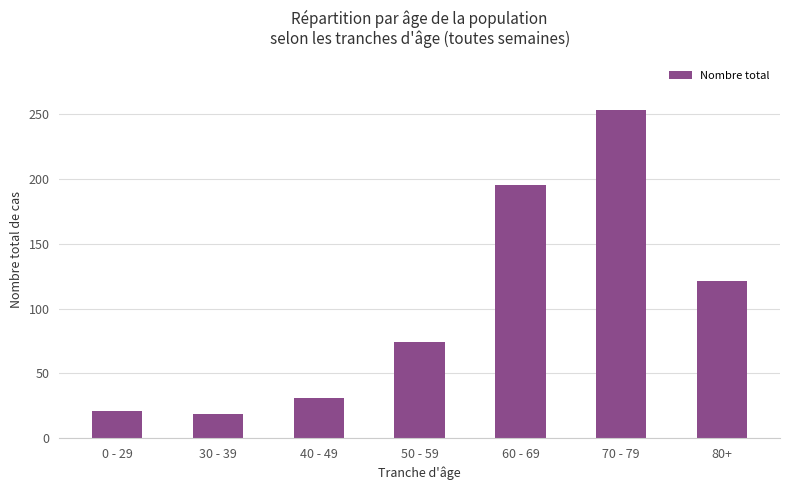

What is the average value?

102